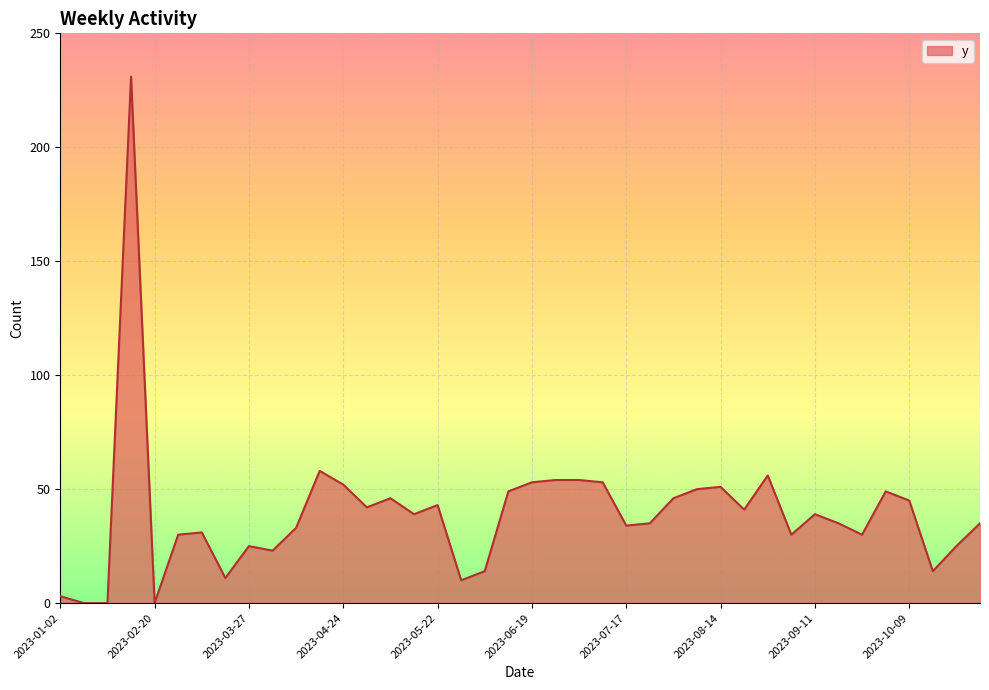

What is the maximum value shown in the chart?

231